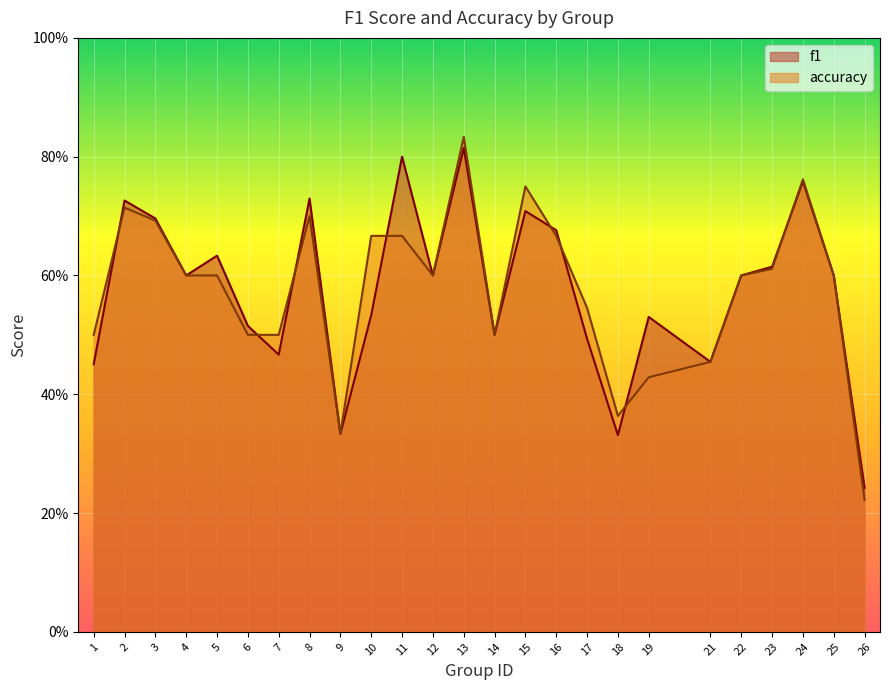

Is the value of accuracy at 25 greater than the value of f1 at 13?

No